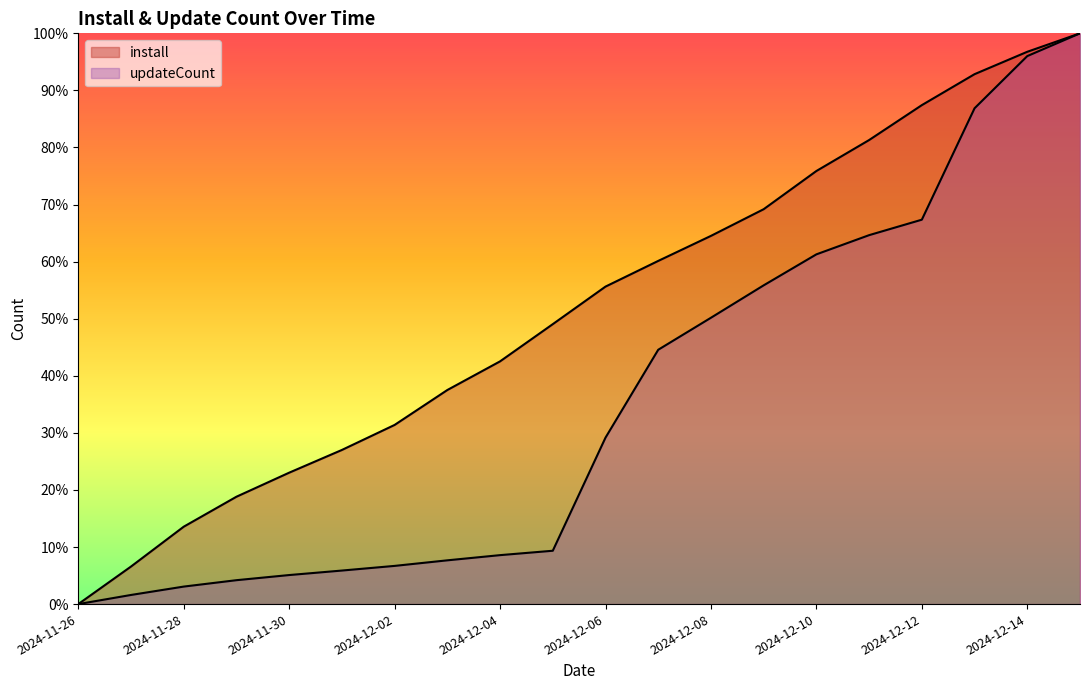

At which category is the sum across all series the highest?

2024-12-15